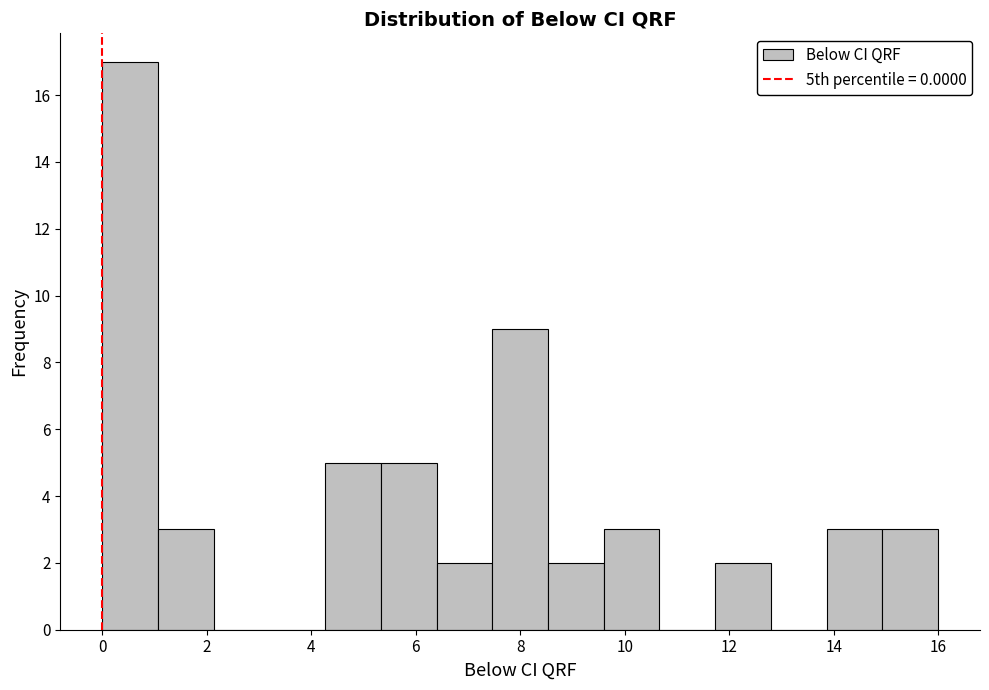

Over which range of the x-axis is the bar tallest?

0.0 to 1.0